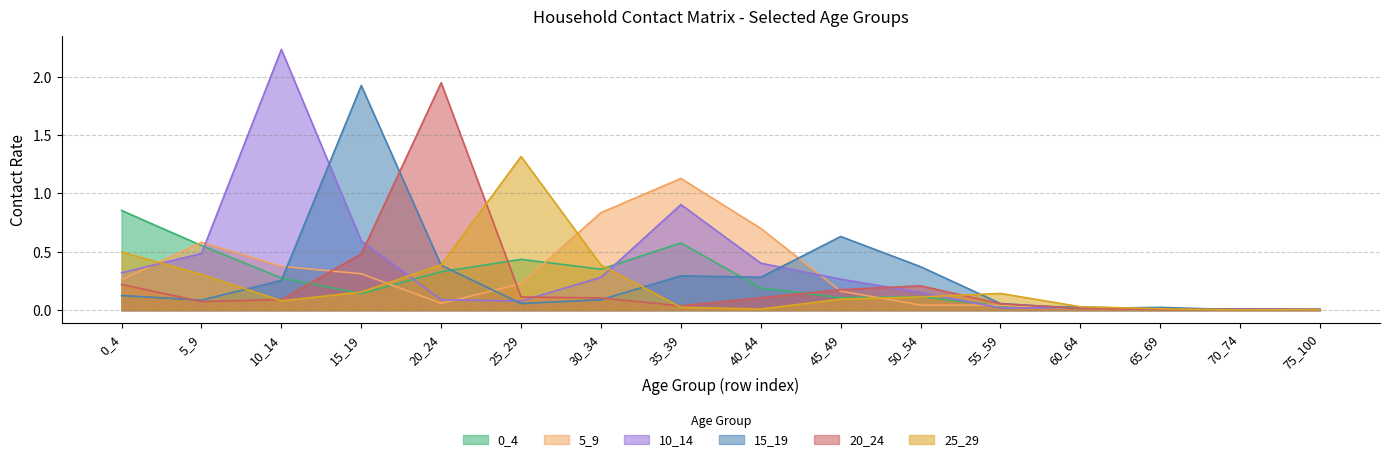

Rank the series by their maximum value, from lowest to highest.

0_4, 5_9, 25_29, 15_19, 20_24, 10_14